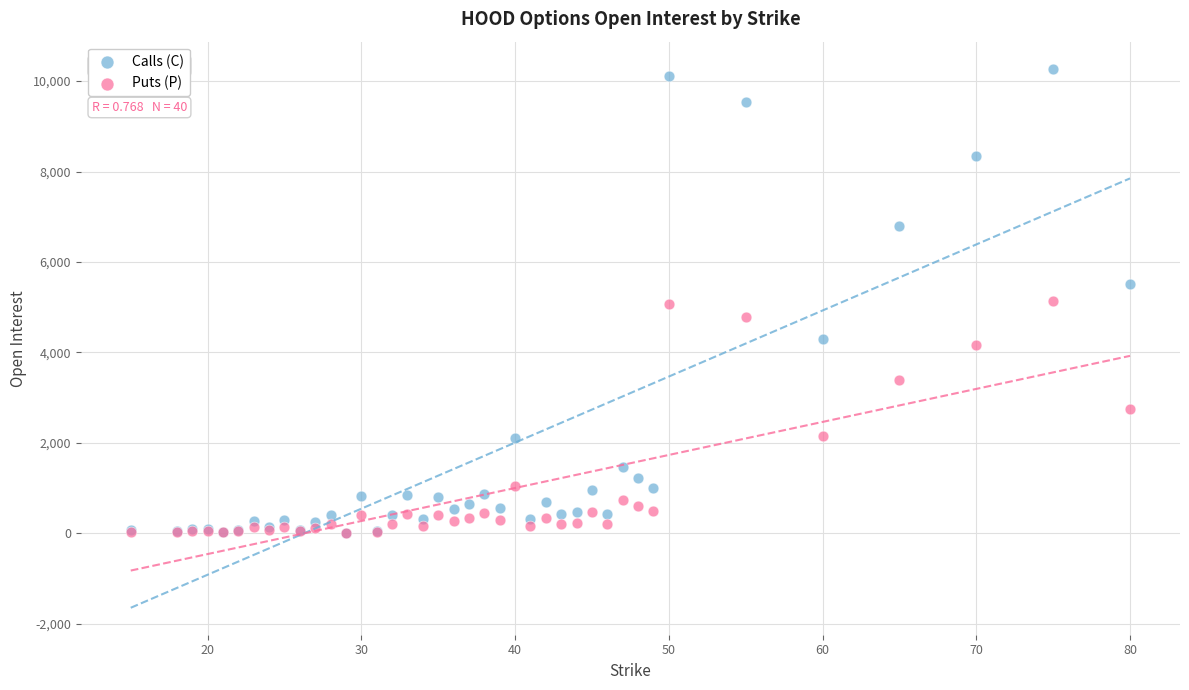

In the Puts (P) series, what Y value is closest to 2573?

2760